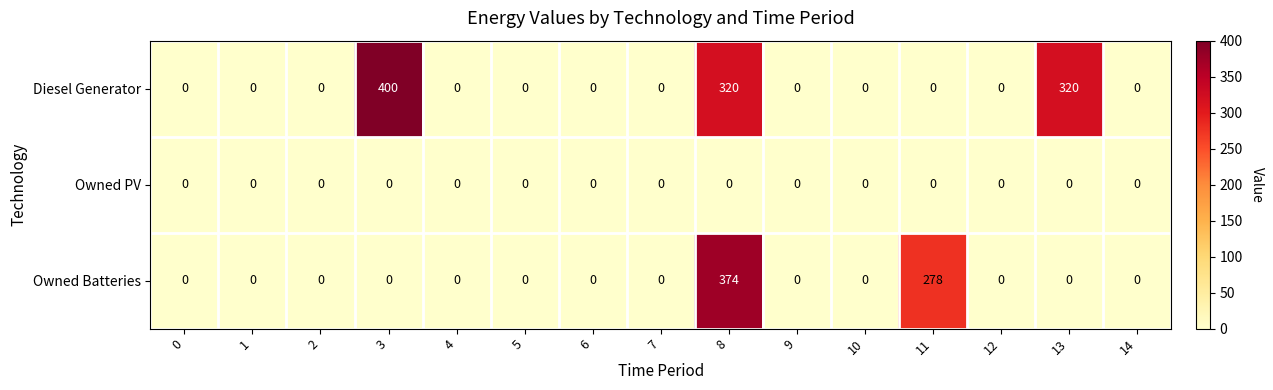

Which series has the largest total across all categories?

Diesel Generator